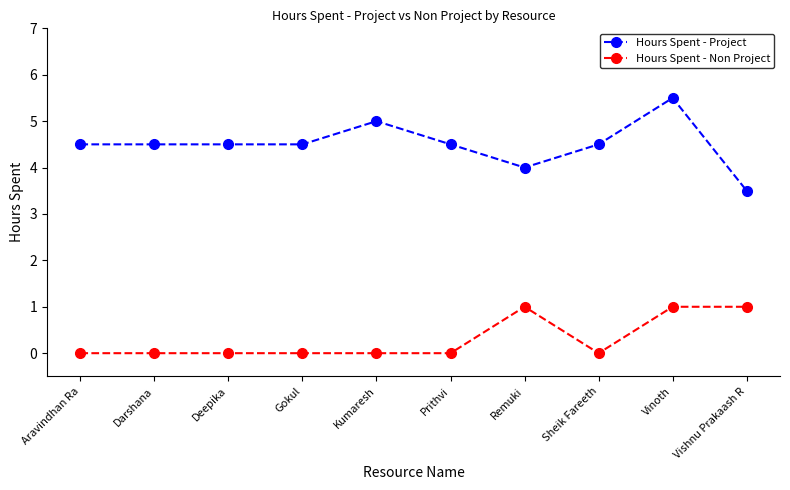

Is this an area chart (filled region under the line)?

No